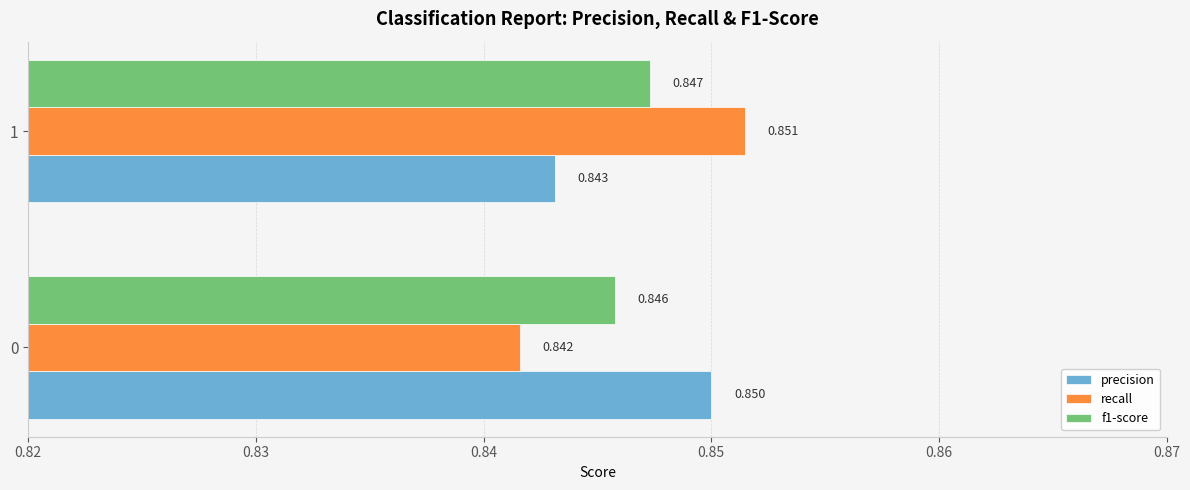

Which series has the largest range (max minus min)?

recall